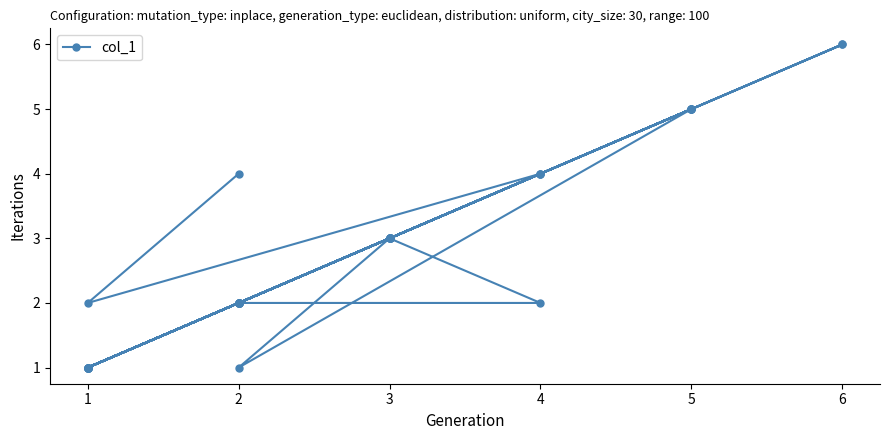

Reading left to right, list all the values displayed in this chart.

2	1	3	1	3	2	5	3	4	4	1	2	2	1	3	2	2	1	3	5	6	2	5	3	5	1	6	5	1	3	1	2	1	2	3	1	2	4	2	4